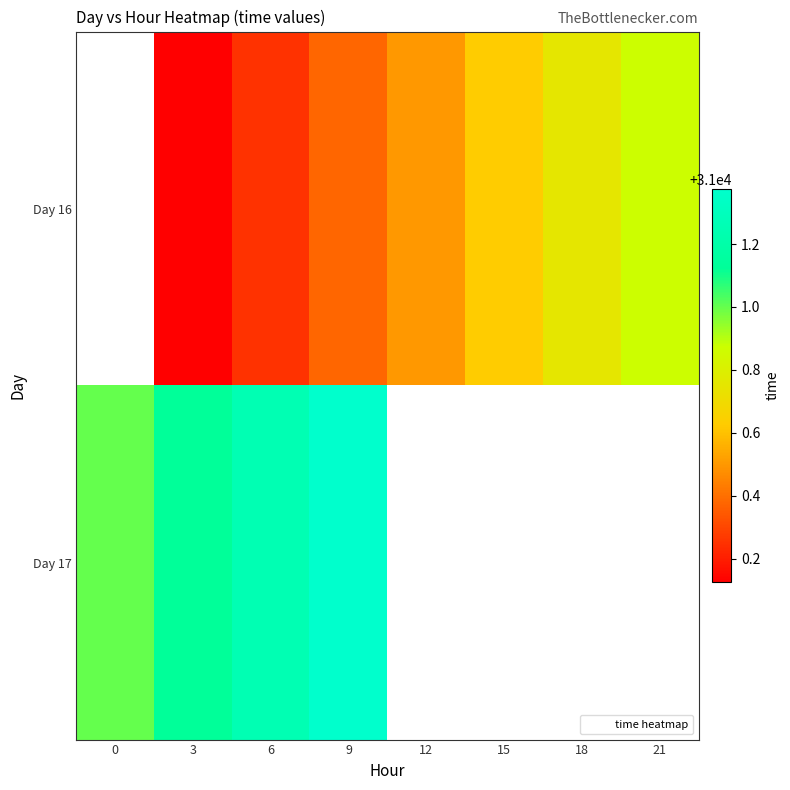

At which label does Day 17 reach its peak?

9